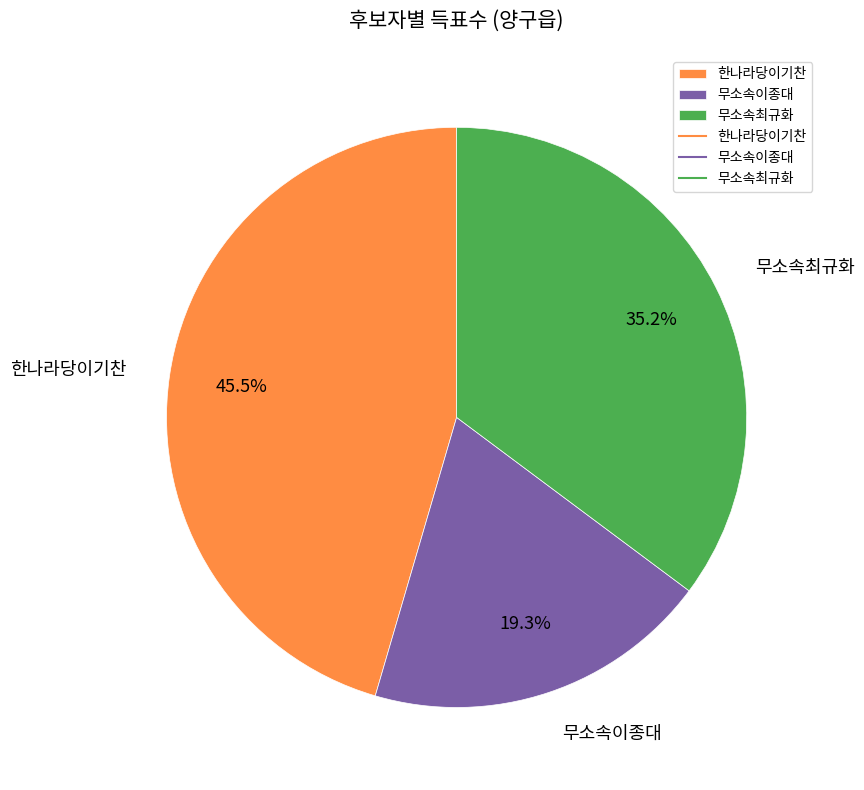

Count the number of slices in the pie.

3